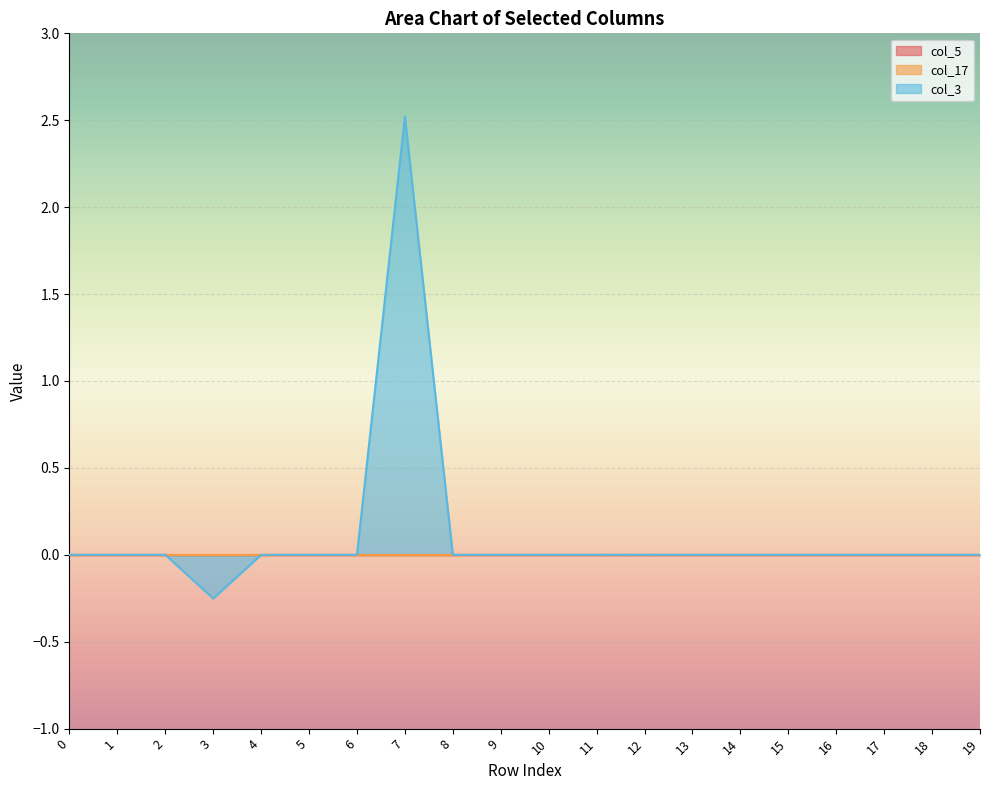

Reading right to left, list all the values displayed in this chart.

col_5: 19=0.0	18=0.0	17=0.0	16=0.0	15=-0.0	14=0.0	13=0.0	12=0.0	11=0.0	10=0.0	9=0.0	8=0.0	7=0.0	6=0.0	5=-0.0	4=0.0	3=0.0	2=0.0	1=0.0	0=0.0
col_17: 19=0.0	18=0.0	17=0.0	16=0.0	15=-0.0	14=0.0	13=0.0	12=0.0	11=-0.0	10=0.0	9=0.0	8=0.0	7=0.0	6=0.0	5=0.0	4=0.0	3=0.0	2=0.0	1=0.0	0=0.0
col_3: 19=0.0	18=0.0	17=0.0	16=0.0	15=0.0	14=0.0	13=0.0	12=0.0	11=0.0	10=0.0	9=0.0	8=0.0	7=2.5	6=0.0	5=0.0	4=0.0	3=-0.3	2=0.0	1=0.0	0=0.0